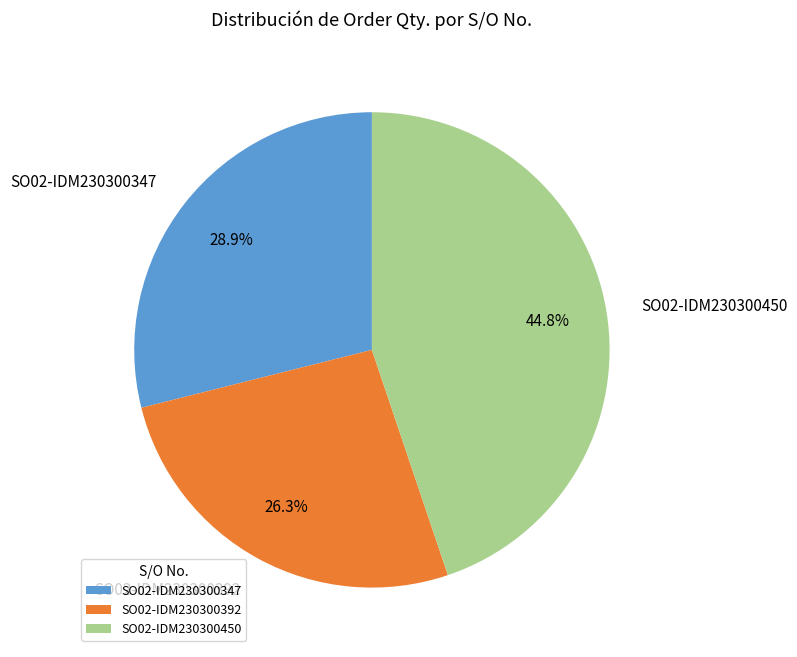

What percentage is NOT represented by SO02-IDM230300450?

55.2%